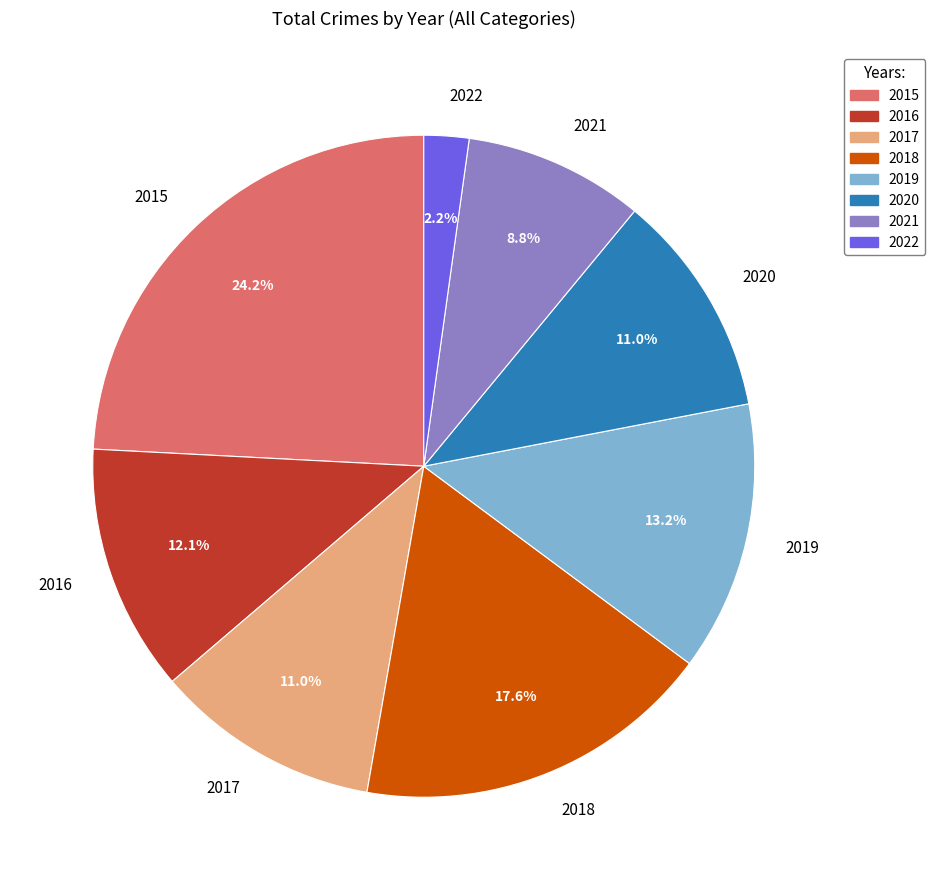

Approximately how many times larger is the value at 2016 compared to 2015?

0.5